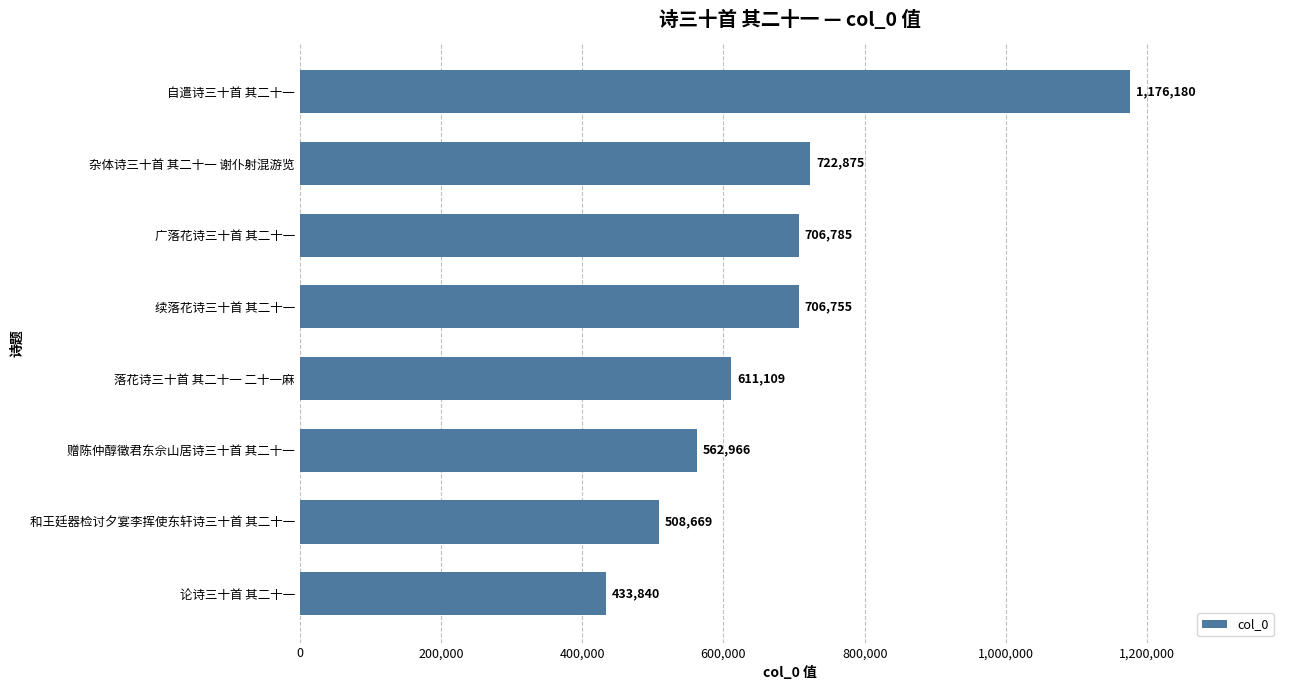

Rank the categories by value from lowest to highest.

论诗三十首 其二十一, 和王廷器检讨夕宴李挥使东轩诗三十首 其二十一, 赠陈仲醇徵君东佘山居诗三十首 其二十一, 落花诗三十首 其二十一 二十一麻, 续落花诗三十首 其二十一, 广落花诗三十首 其二十一, 杂体诗三十首 其二十一 谢仆射混游览, 自遣诗三十首 其二十一